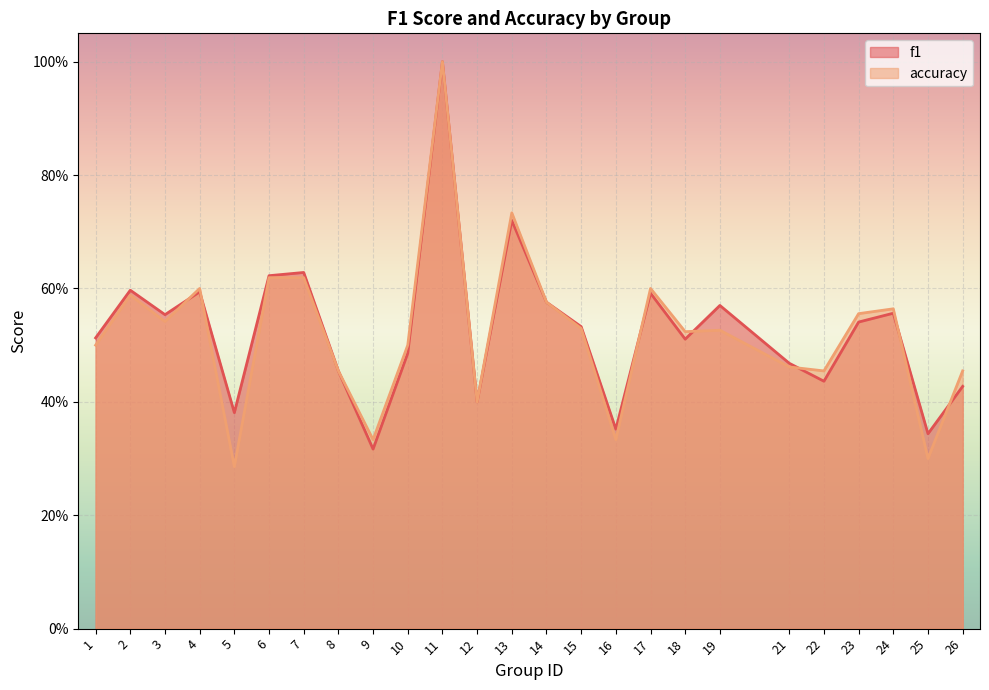

Reading left to right, extract all data points from this chart.

f1: 1=0.5	2=0.6	3=0.6	4=0.6	5=0.4	6=0.6	7=0.6	8=0.5	9=0.3	10=0.5	11=1.0	12=0.4	13=0.7	14=0.6	15=0.5	16=0.4	17=0.6	18=0.5	19=0.6	21=0.5	22=0.4	23=0.5	24=0.6	25=0.3	26=0.4
accuracy: 1=0.5	2=0.6	3=0.5	4=0.6	5=0.3	6=0.6	7=0.6	8=0.5	9=0.3	10=0.5	11=1.0	12=0.4	13=0.7	14=0.6	15=0.5	16=0.3	17=0.6	18=0.5	19=0.5	21=0.5	22=0.5	23=0.6	24=0.6	25=0.3	26=0.5